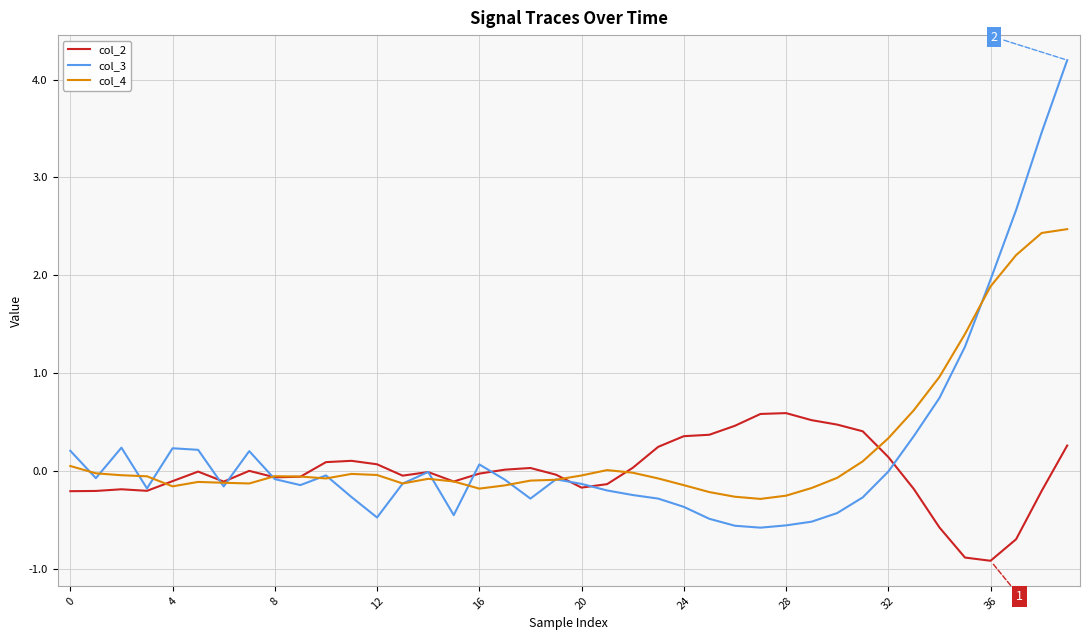

What is the minimum value for col_2?

-0.9